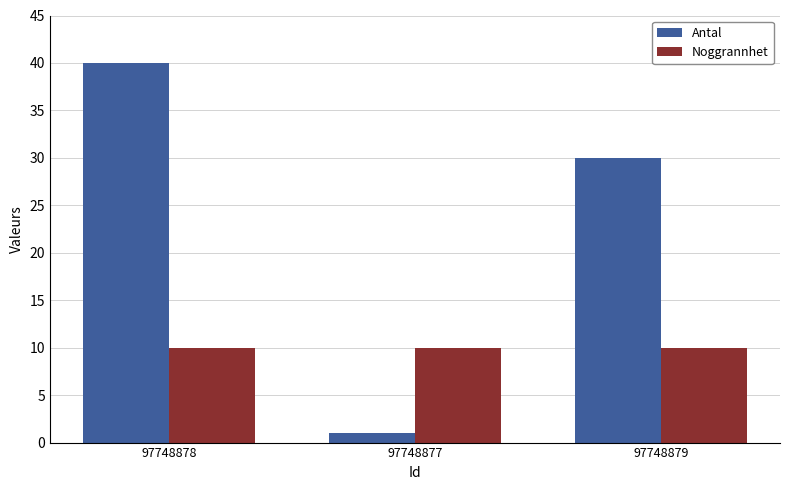

What are all the series names shown in the legend?

Antal, Noggrannhet